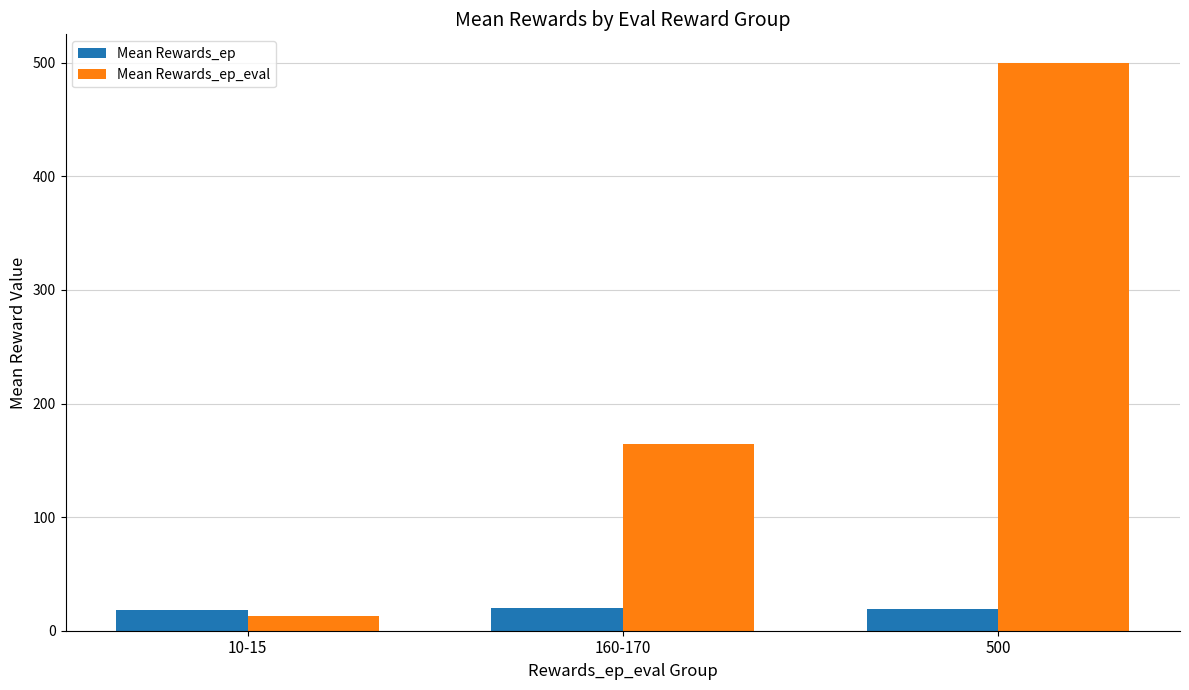

What is the value of the Mean Rewards_ep_eval bar at the 1st from the left?

13.3